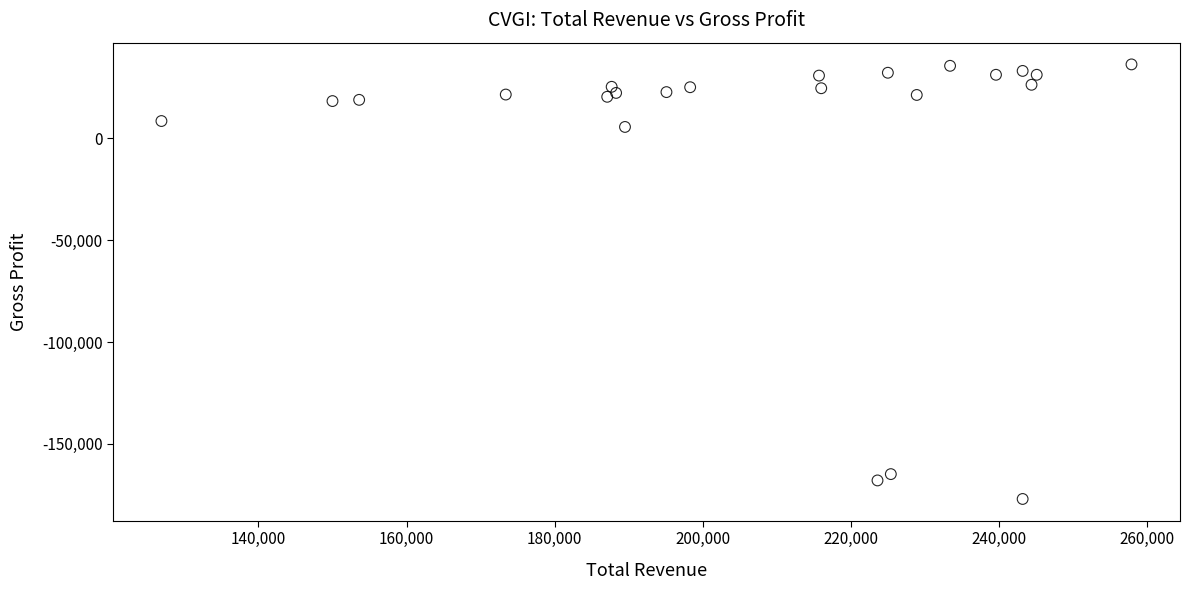

What Y value in the scatter plot is closest to -70350?

5600